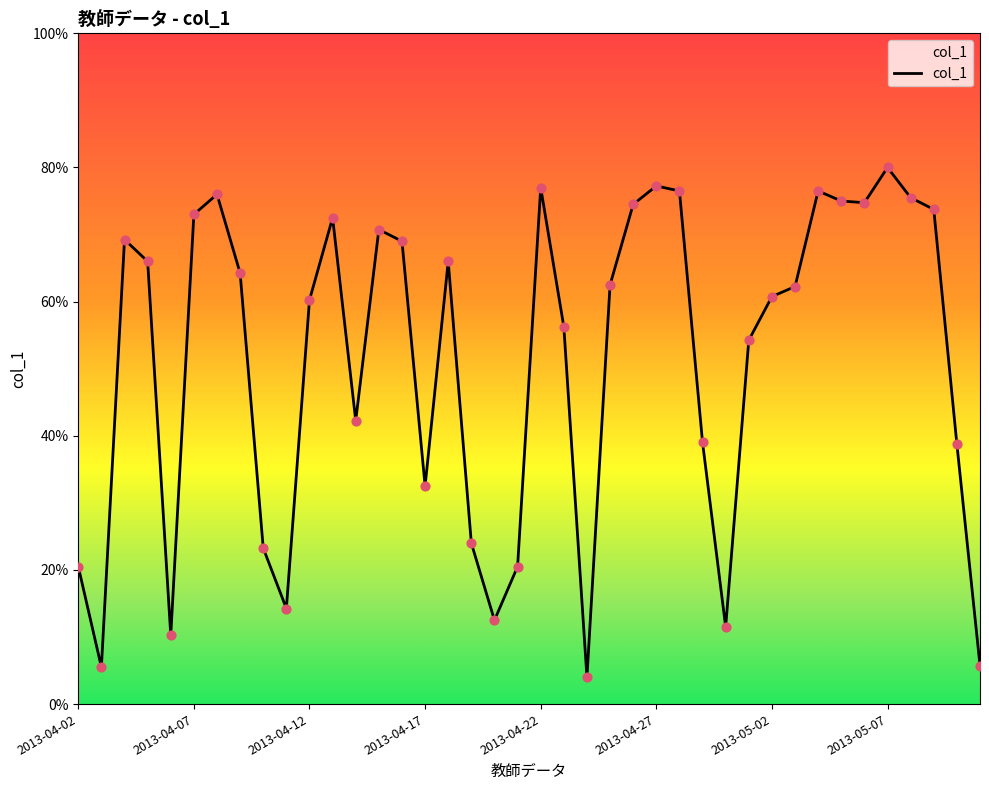

Is this an area chart (filled region under the line)?

Yes